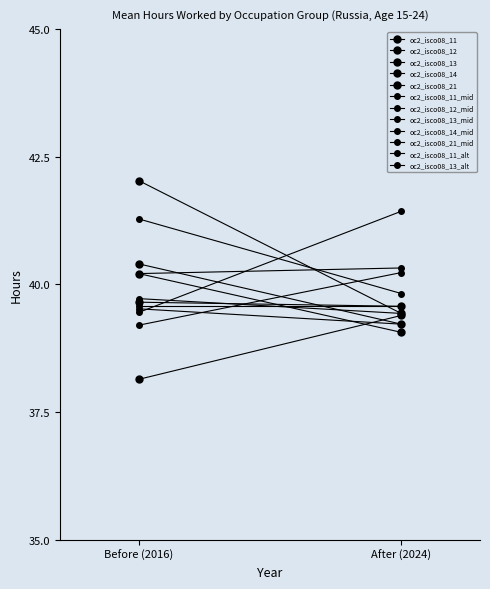

True or false: oc2_isco08_21 and oc2_isco08_13 cross at least once.

True